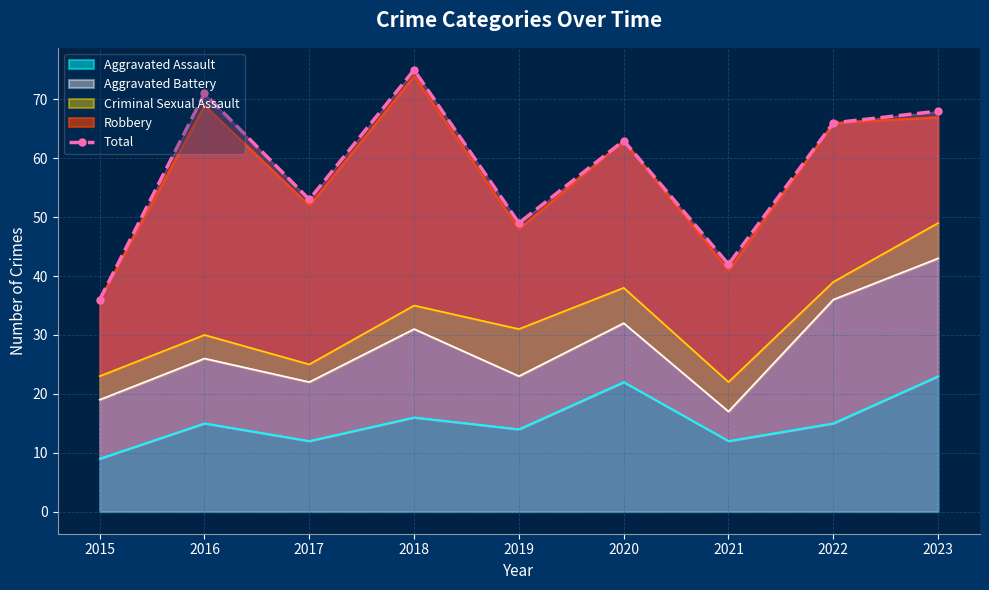

What is the difference between the maximum and minimum values?

39